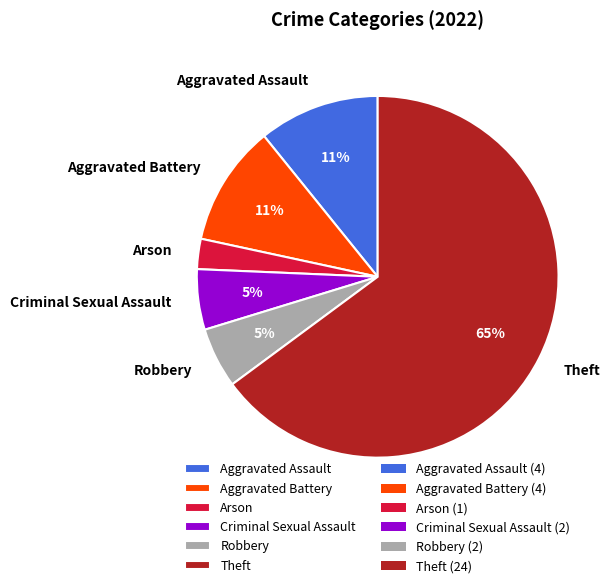

Is the sum of Aggravated Assault and Criminal Sexual Assault greater than half?

No